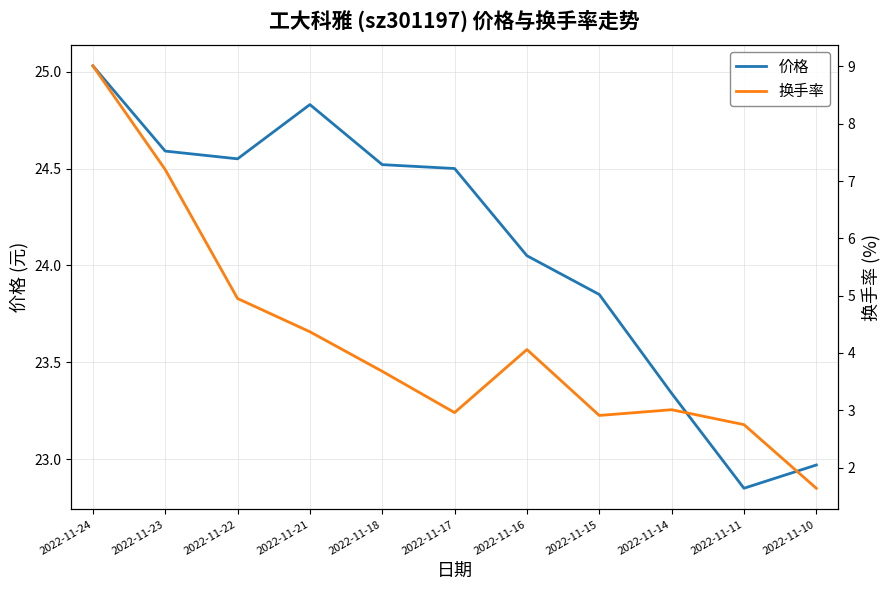

At which label does 价格 reach its minimum?

2022-11-11